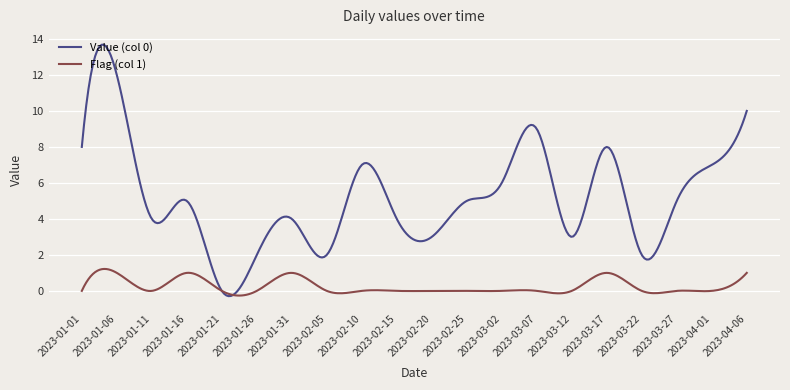

True or false: Flag (col 1) and Value (col 0) cross at least once.

True